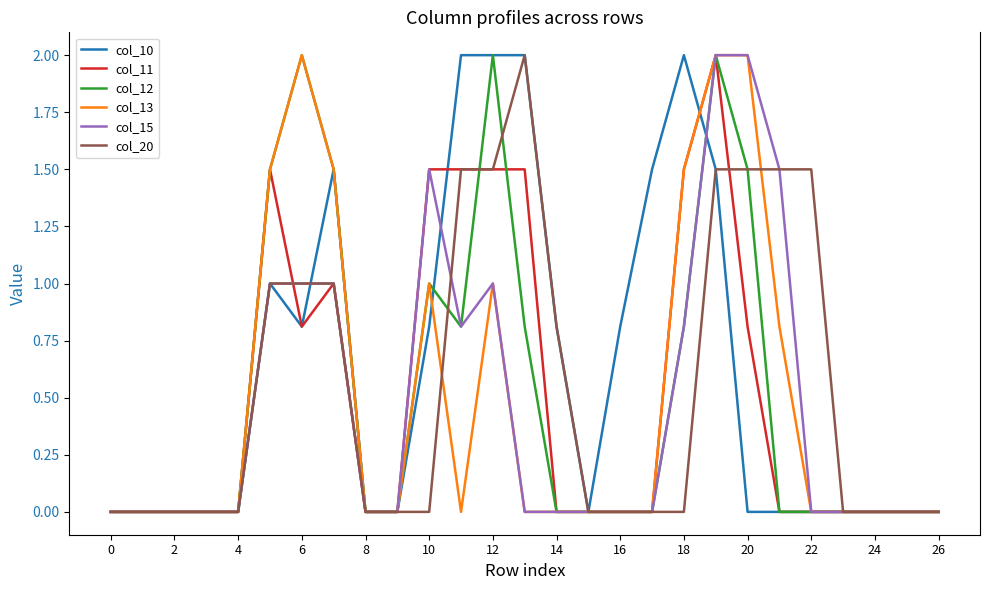

What are all the series names shown in the legend?

col_10, col_11, col_12, col_13, col_15, col_20